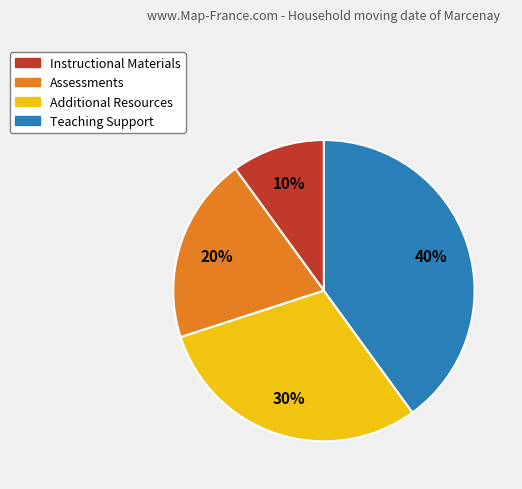

Is Instructional Materials the majority of the pie?

No